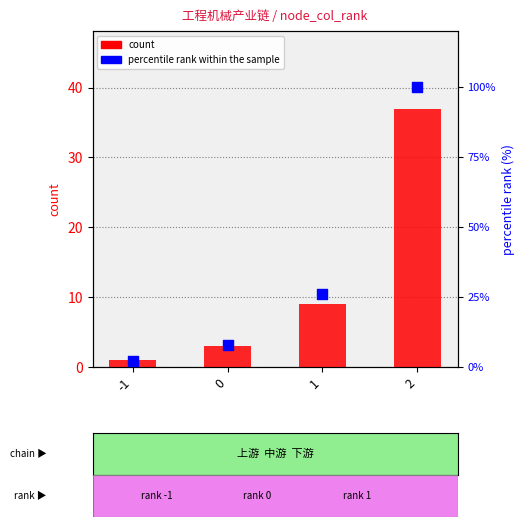

What are all the series names shown in the legend?

count, percentile rank within the sample